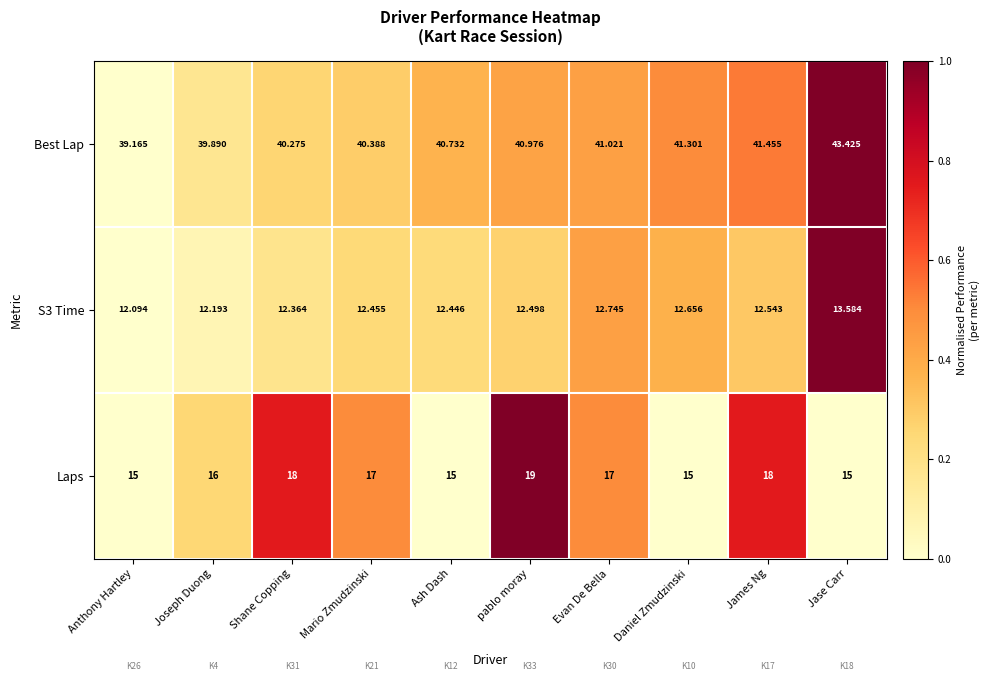

What is the total value across all series at Evan De Bella?

70.8